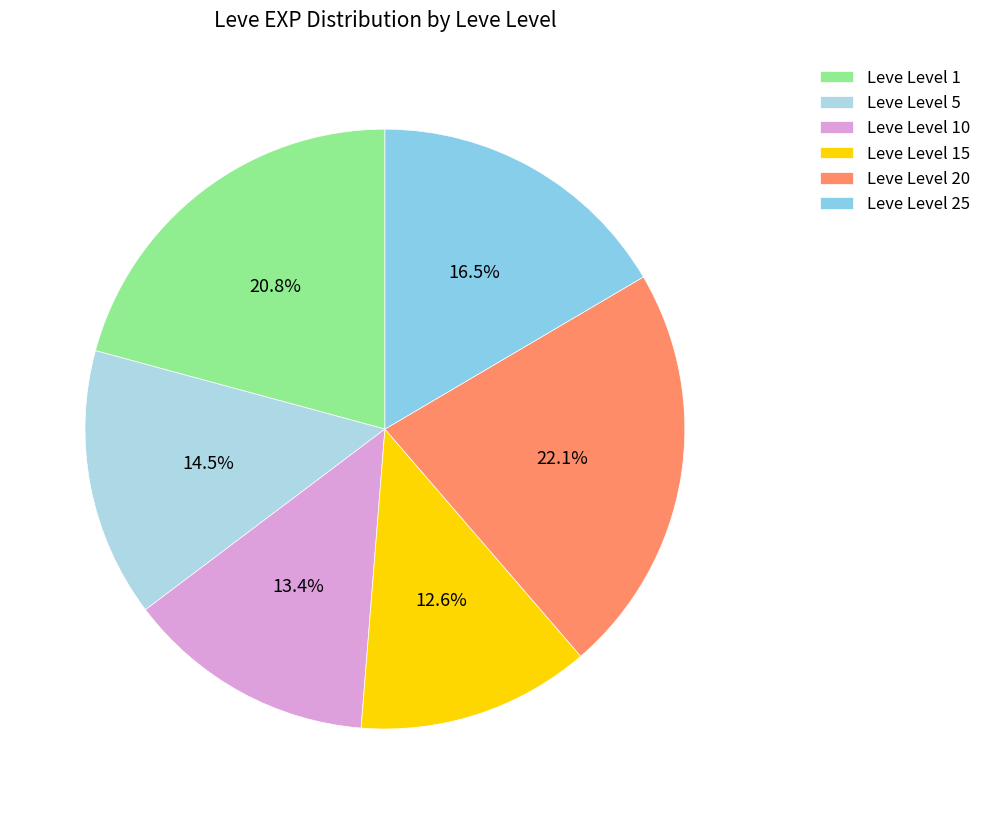

How many slices are in this pie chart?

6